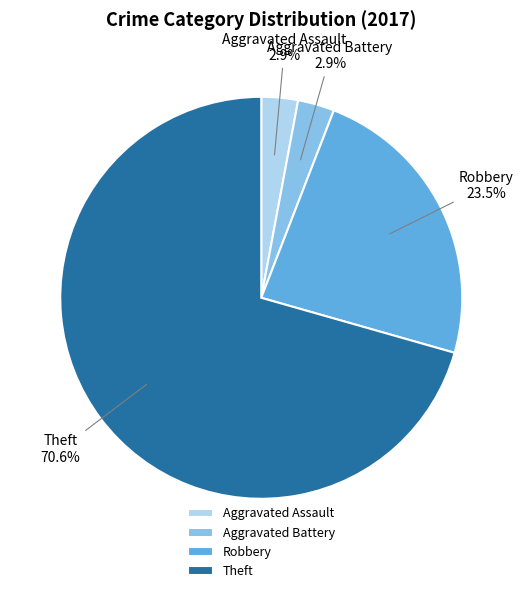

Is the sum of Theft and Aggravated Assault greater than half?

Yes